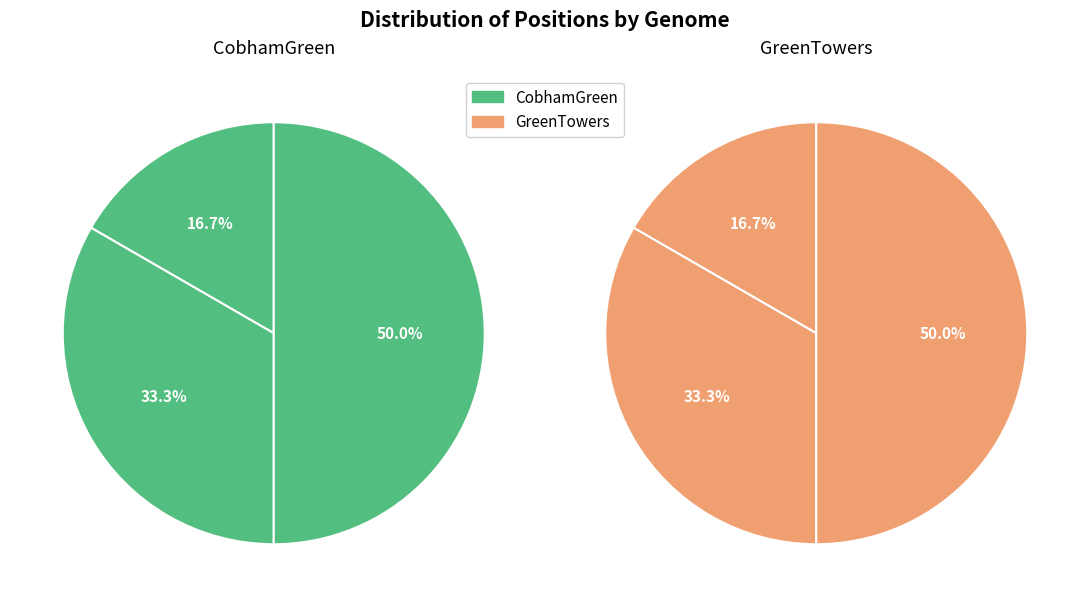

To the nearest percent, what is the average slice percentage?

33%